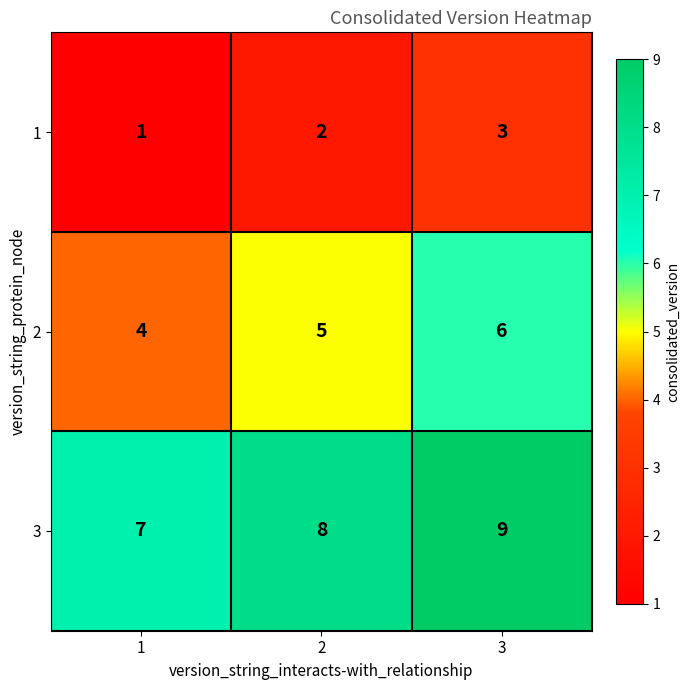

How many categories are shown in the chart?

3